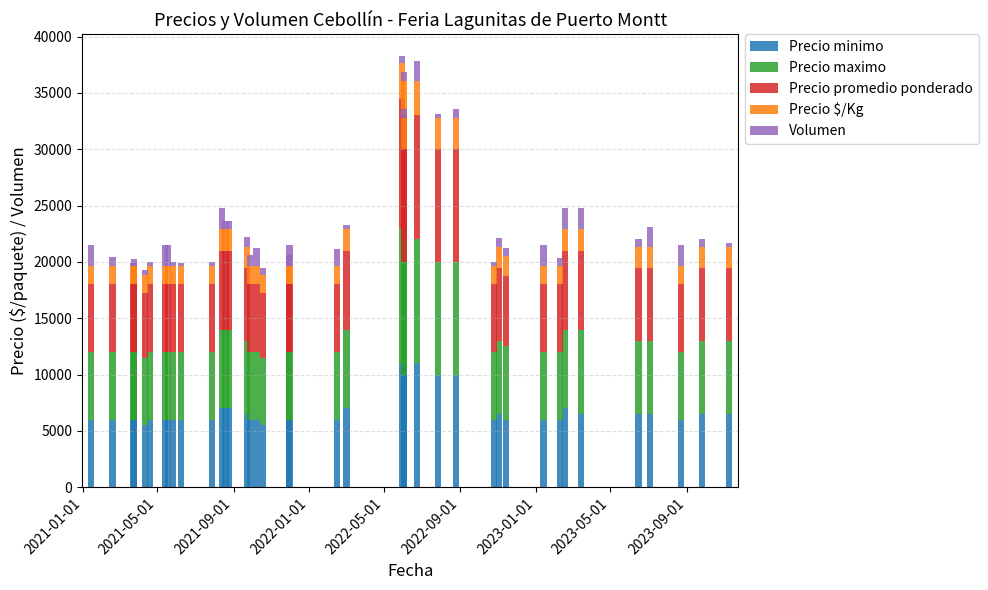

How many bars are there in total?

200